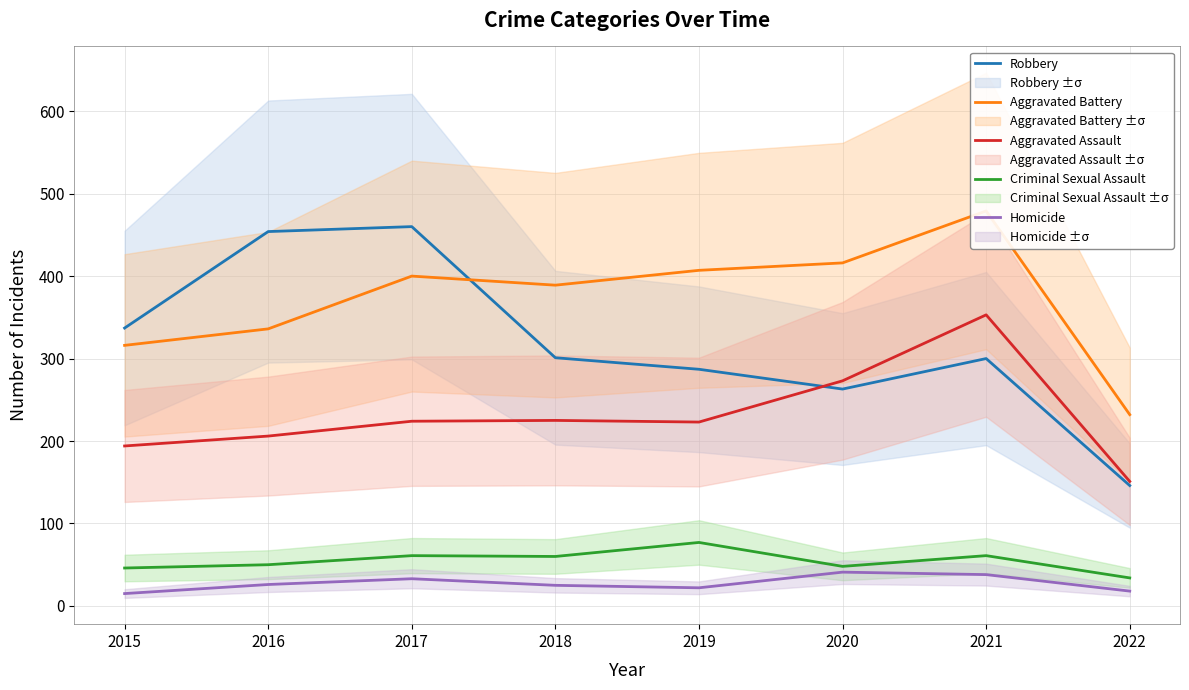

How many times do Aggravated Assault and Robbery cross each other?

1